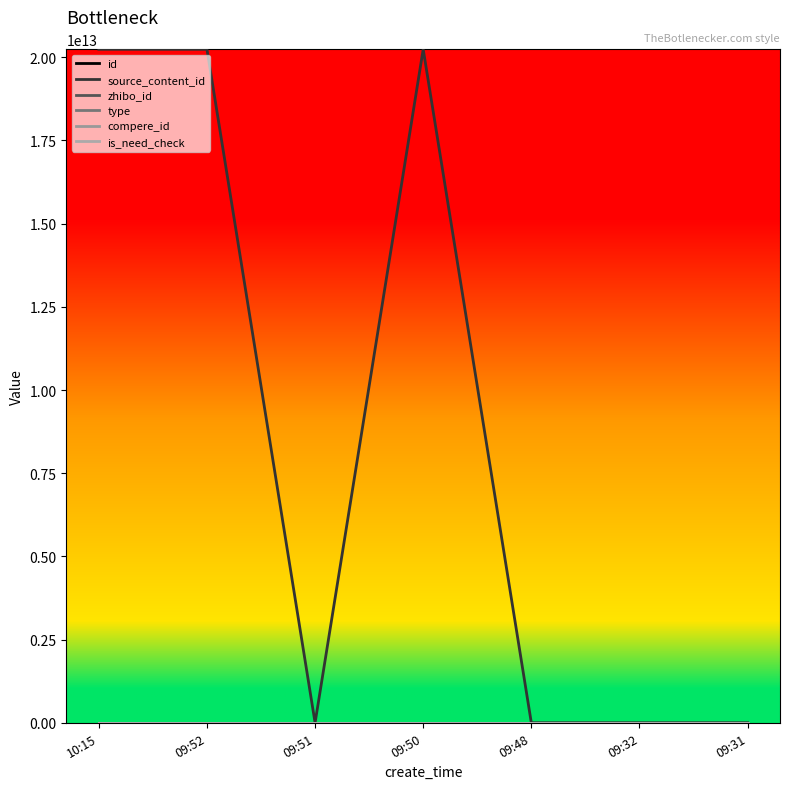

Which label corresponds to the smallest value in the chart?

09:51